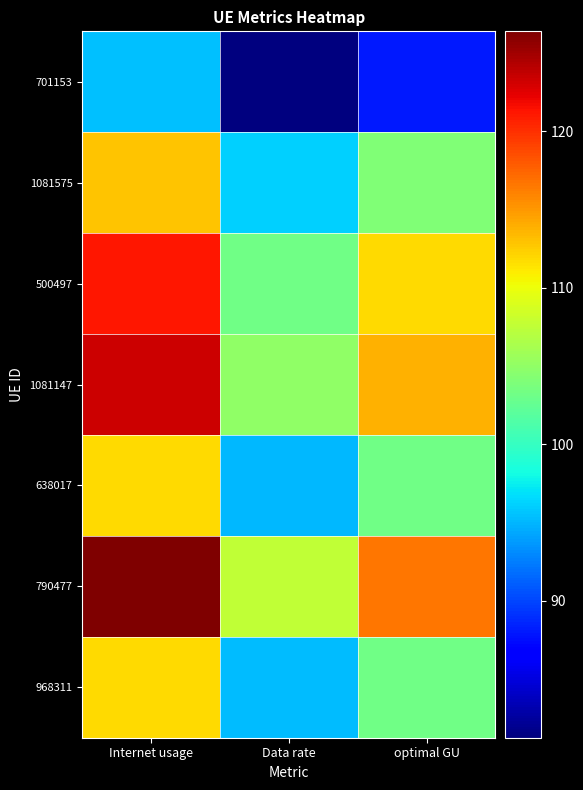

Reading left to right, extract all data points from this chart.

701153: Internet usage=95.4	Data rate=81.2	optimal GU=88.0
1081575: Internet usage=112.9	Data rate=96.1	optimal GU=104.2
500497: Internet usage=121.3	Data rate=103.2	optimal GU=111.9
1081147: Internet usage=123.3	Data rate=105.0	optimal GU=113.8
638017: Internet usage=111.8	Data rate=95.2	optimal GU=103.1
790477: Internet usage=126.4	Data rate=107.6	optimal GU=116.6
968311: Internet usage=111.9	Data rate=95.2	optimal GU=103.2